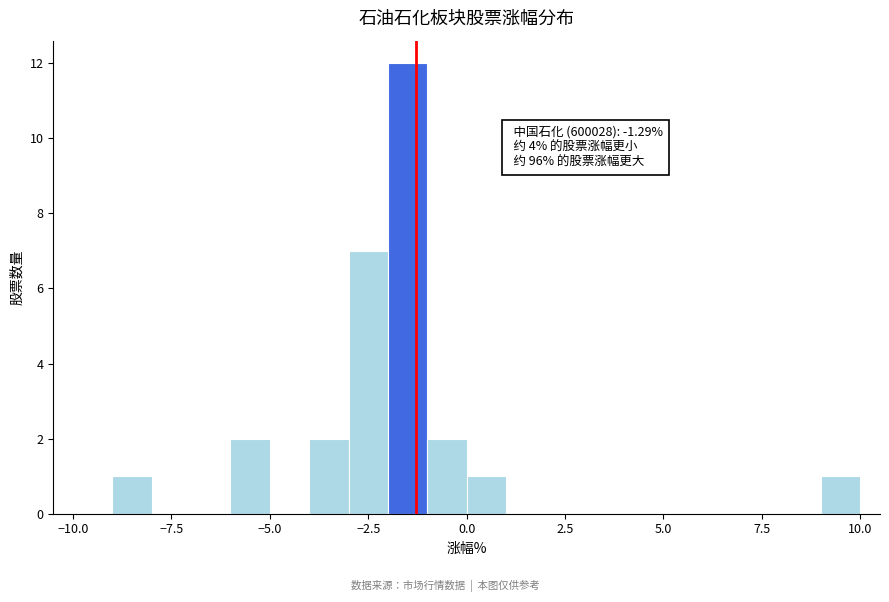

Read against the x-axis, roughly where is the centre of the tallest bar?

-1.5